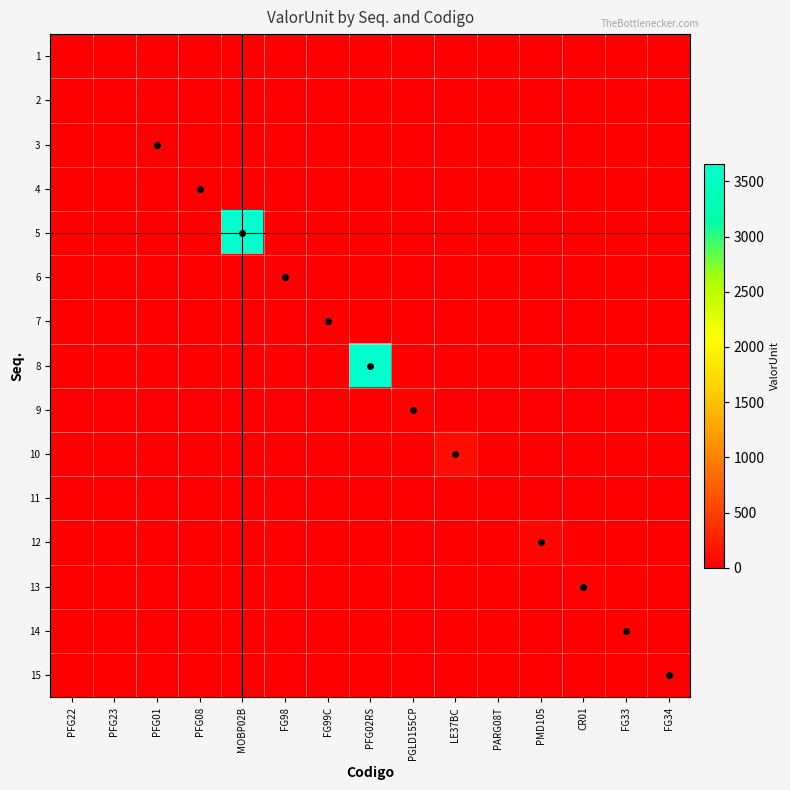

What is the total value across all series at FG98?

0.5